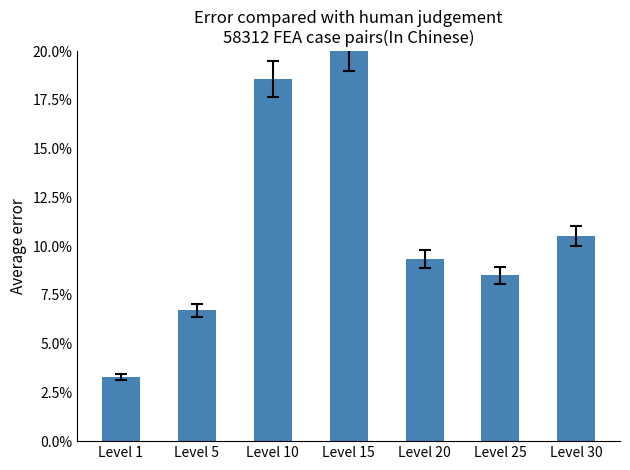

What is the difference between the maximum and second lowest values?

0.1